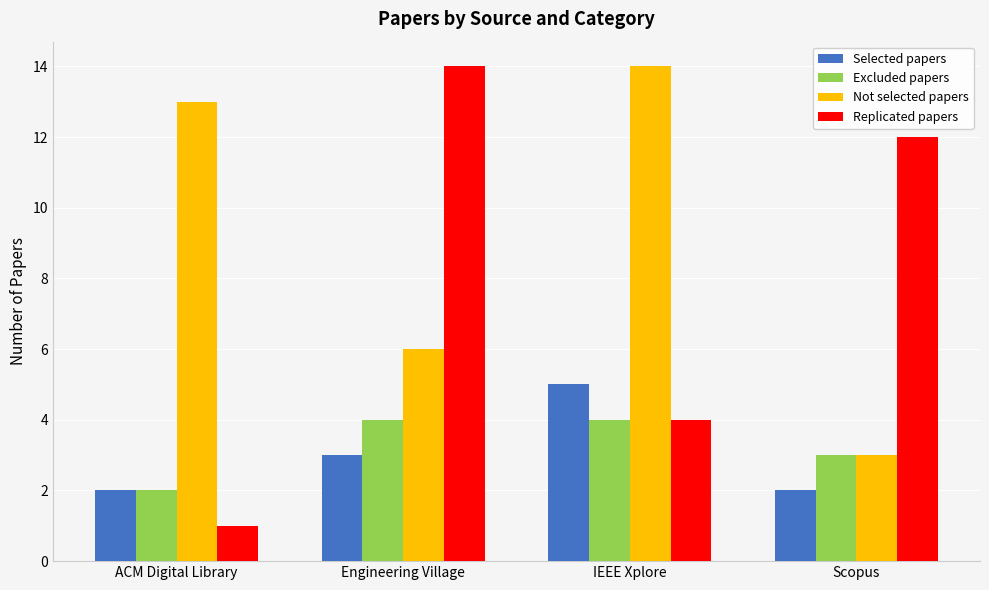

Which series has the largest total across all categories?

Not selected papers